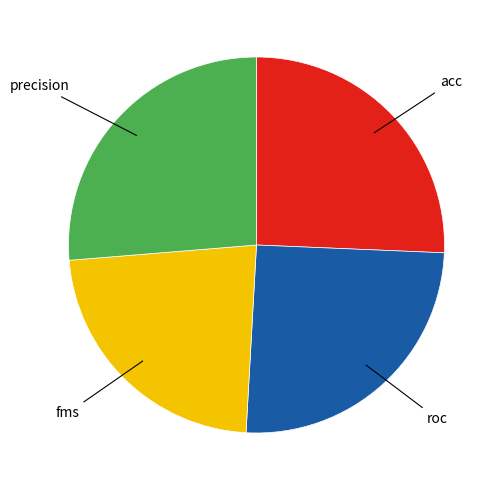

Is there a majority slice in this chart?

No